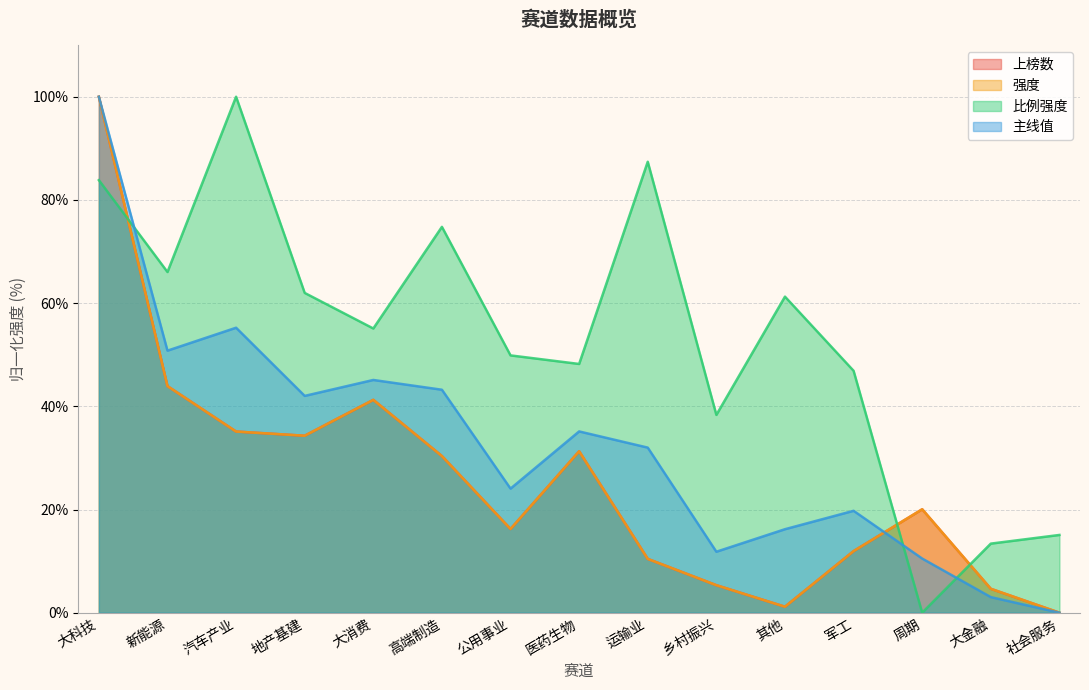

Is it true that 上榜数 equals 20.0 at 周期?

True